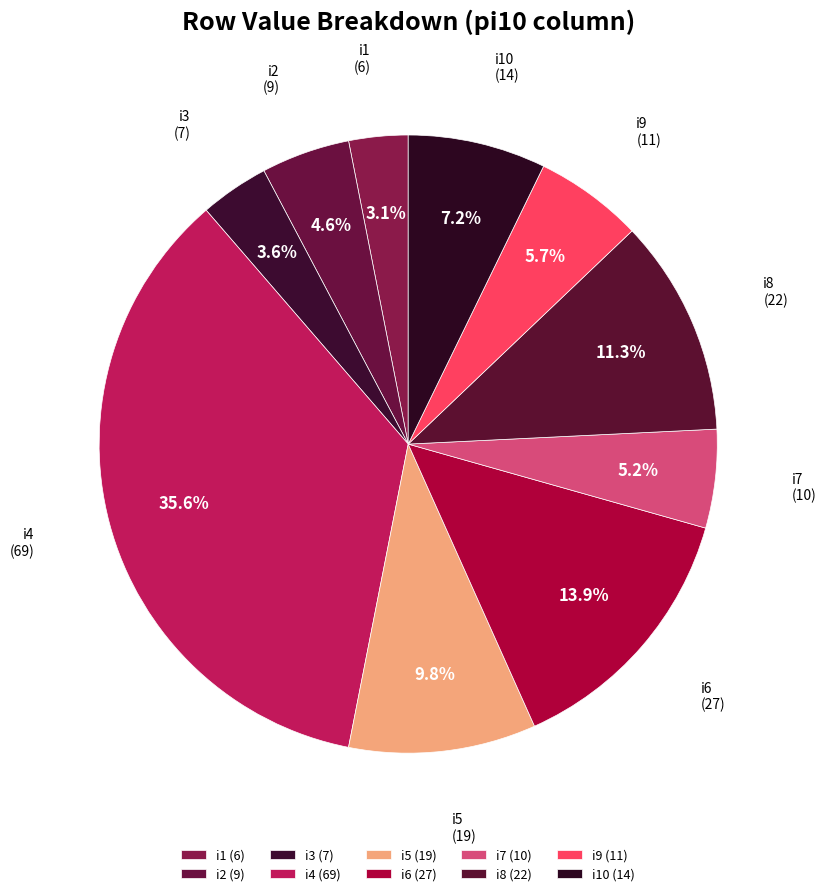

How many slices are in this pie chart?

10